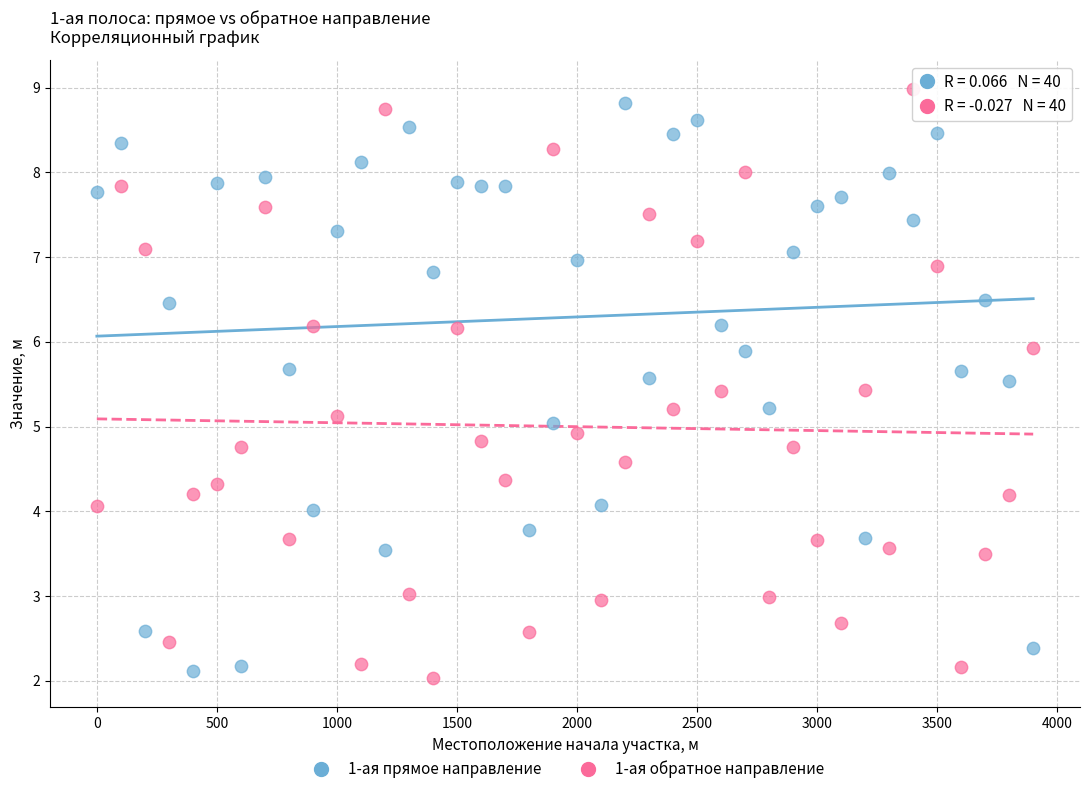

What is the X range (max minus min) for the scatter plot?

3900.0